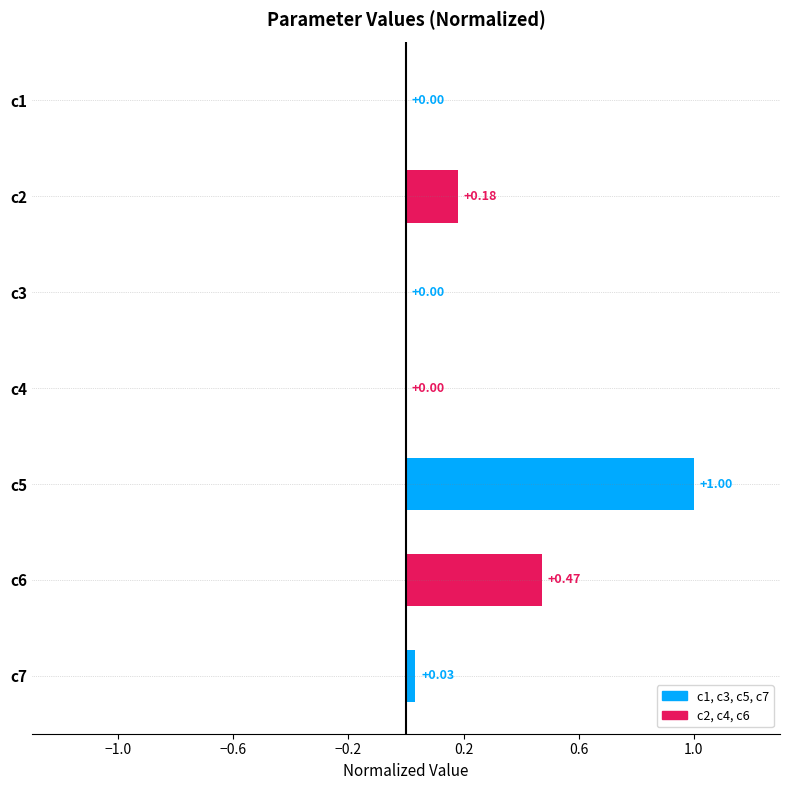

What is the change in value from c3 to c6?

+0.5